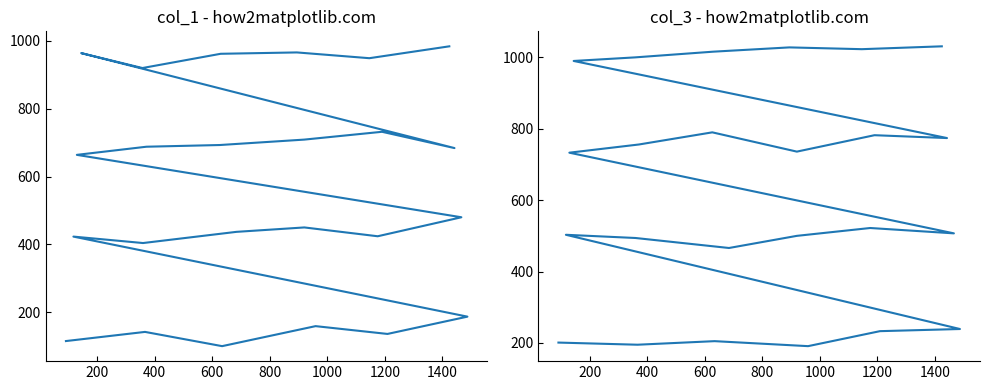

Is it true that col_1 equals 312 at 9?

False